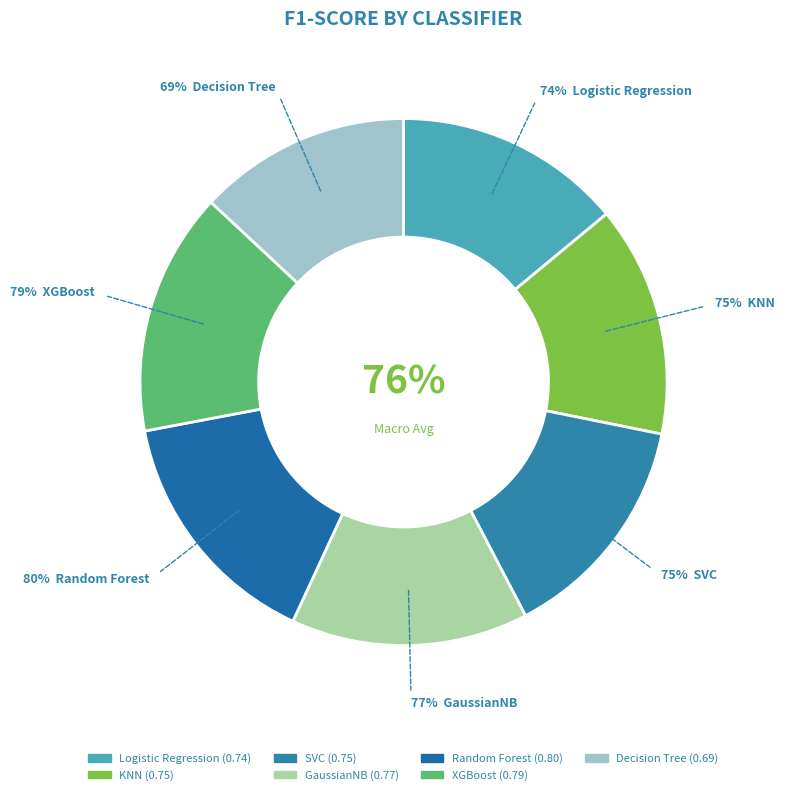

Which category has the smallest portion of the pie?

Decision Tree